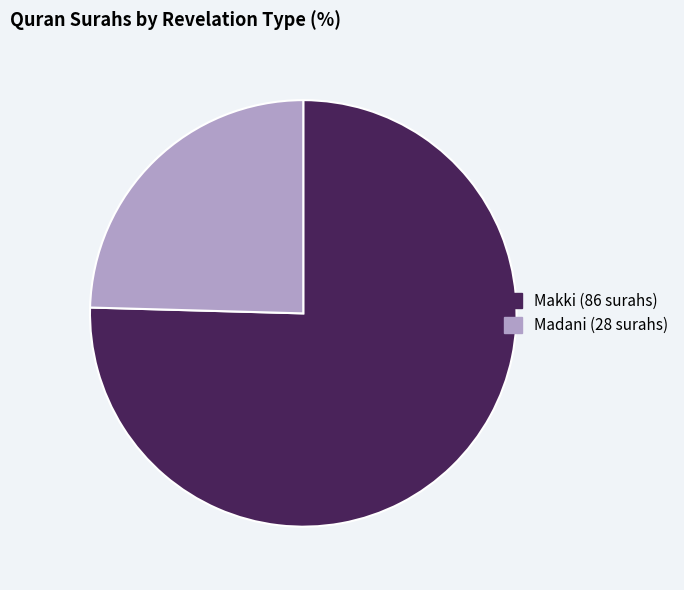

Which category has the smallest portion of the pie?

Madani